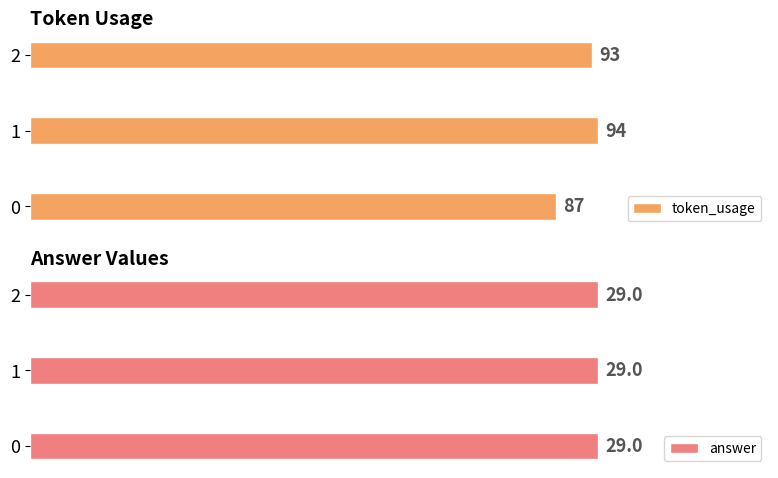

At how many categories does at least one series exceed 74?

3